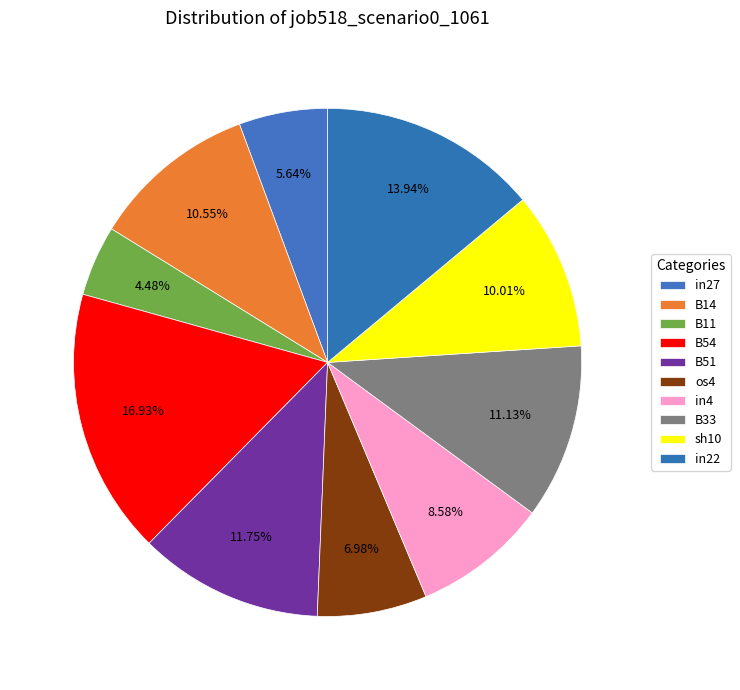

How many segments does this pie chart have?

10